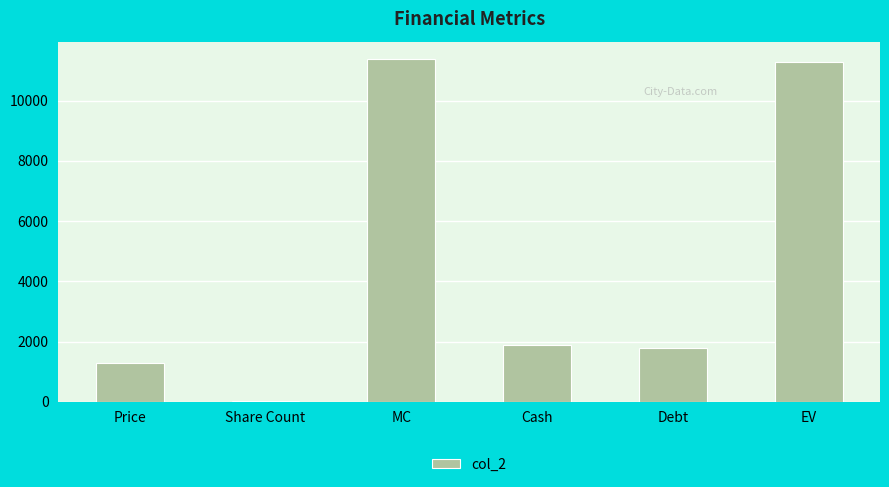

What is the sum of the values at EV and MC?

22664.8